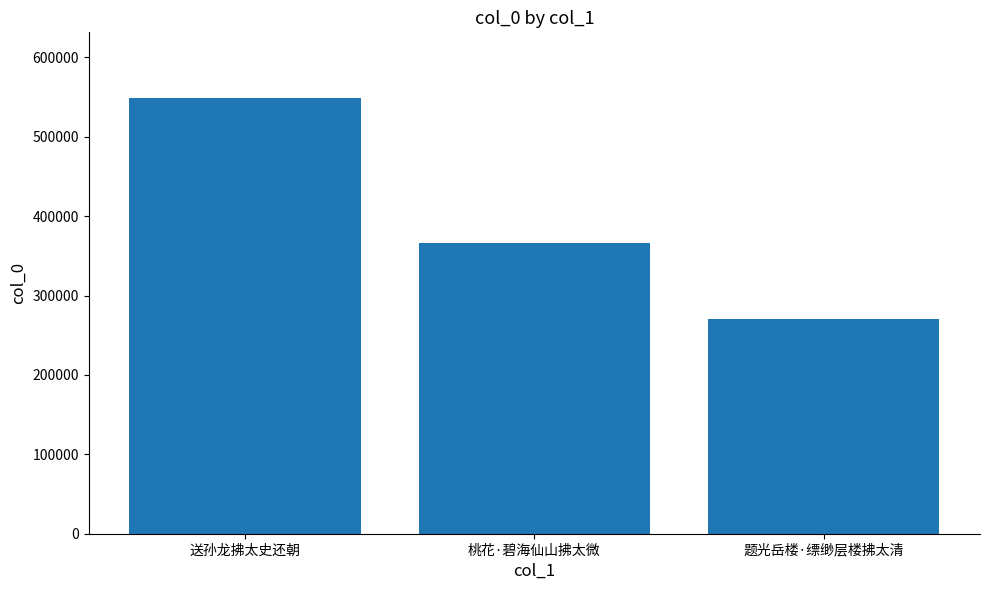

How many categories are shown in the chart?

3